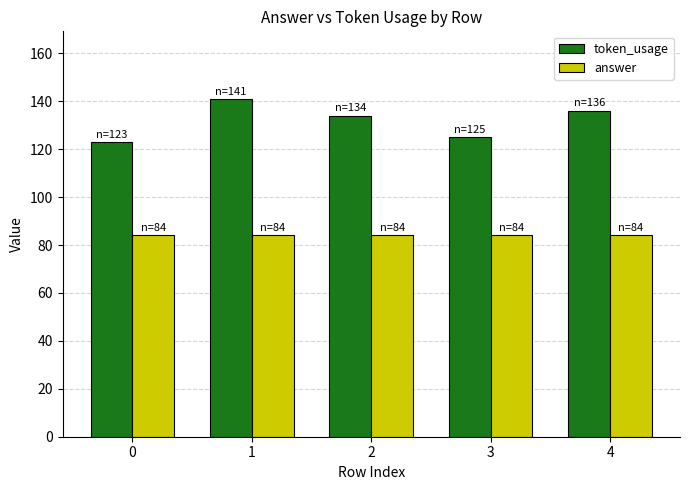

Which series has the widest spread of values?

token_usage